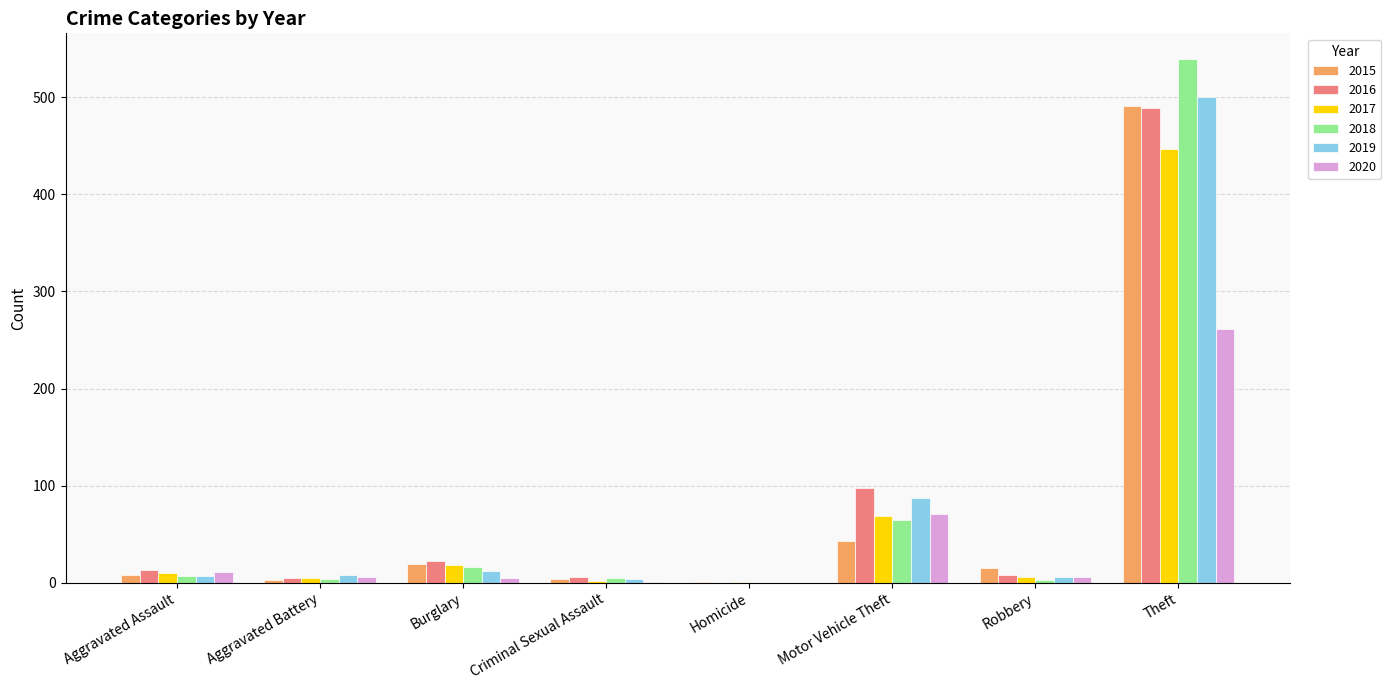

The value of 2020 at Homicide is 80. True or false?

False